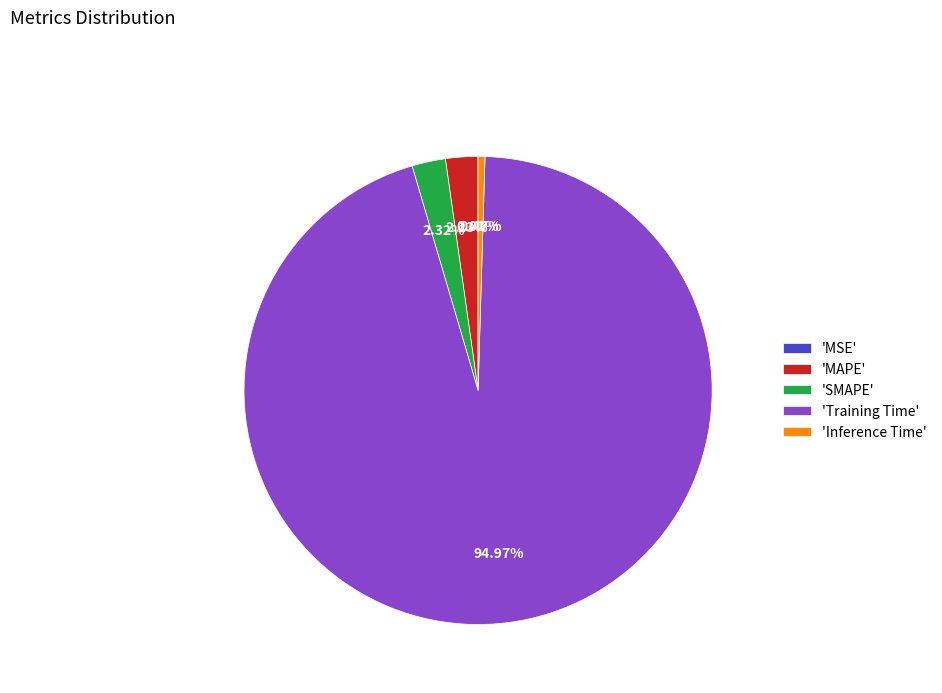

Between 'MAPE' and 'Inference Time', which is larger?

'MAPE'